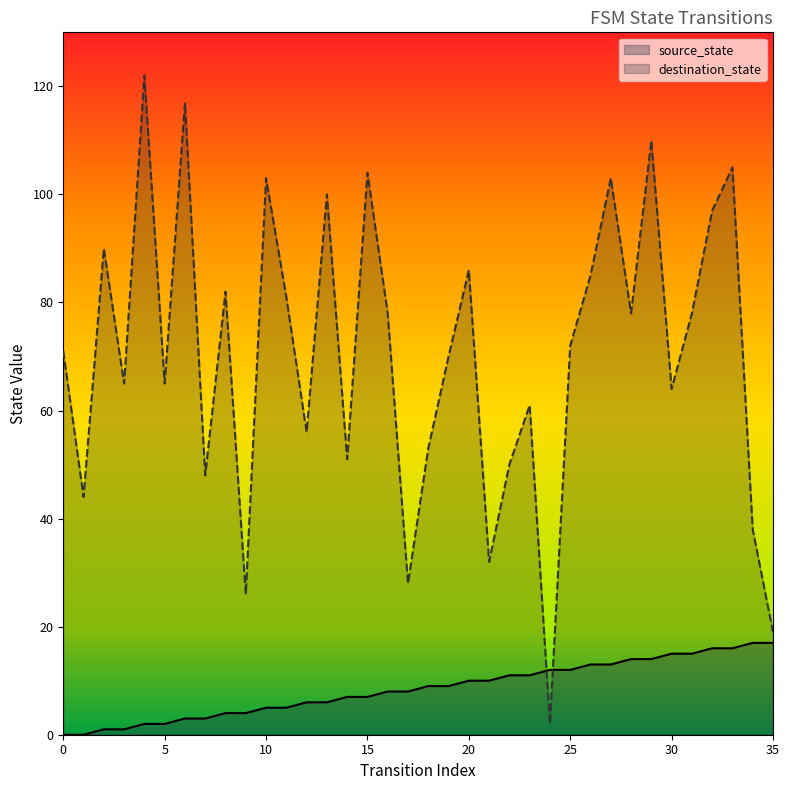

True or false: source_state has more than 2 points higher than both neighbors.

False